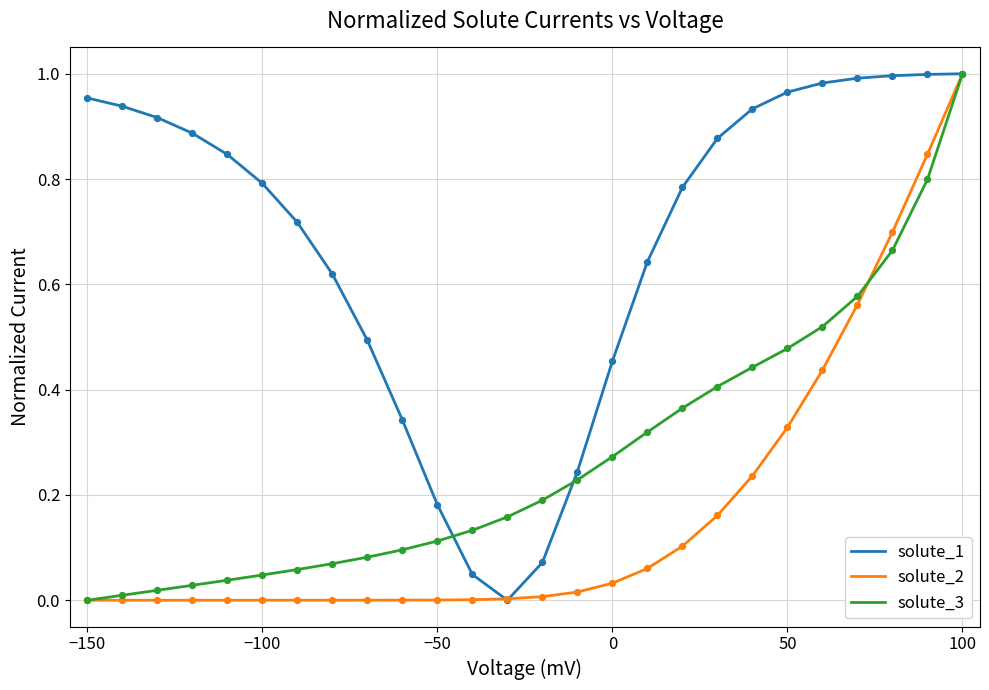

Rank the series by their average value, from lowest to highest.

solute_2, solute_3, solute_1